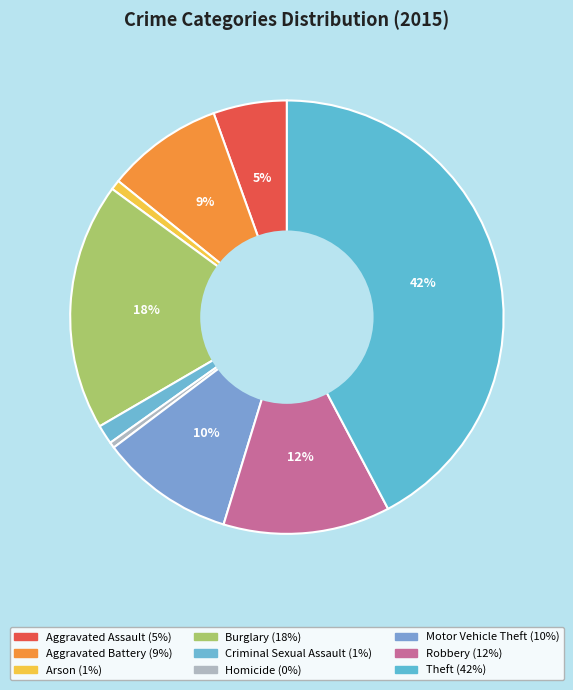

Count the number of slices in the pie.

9